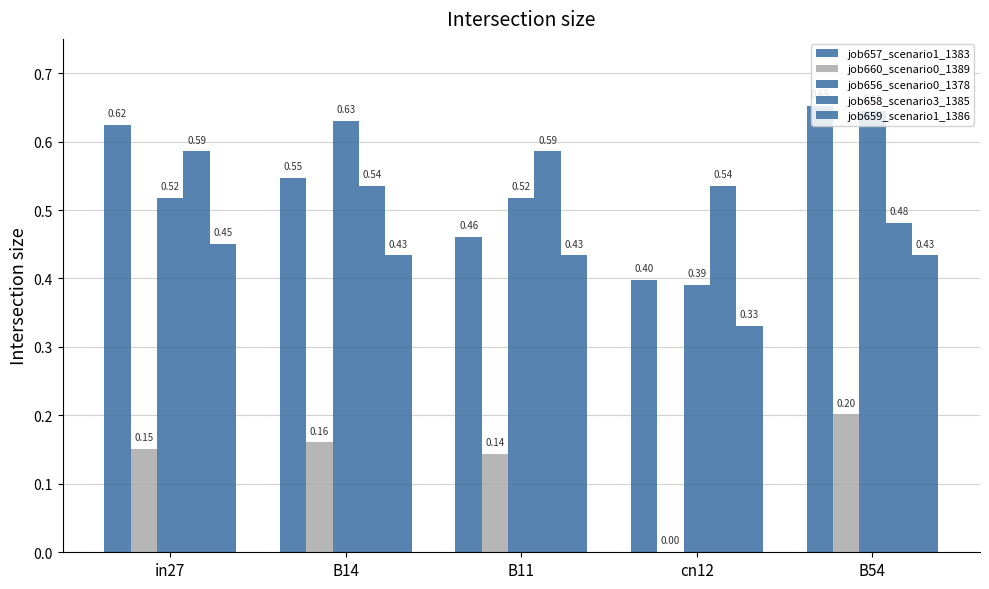

How many groups of bars are there?

5